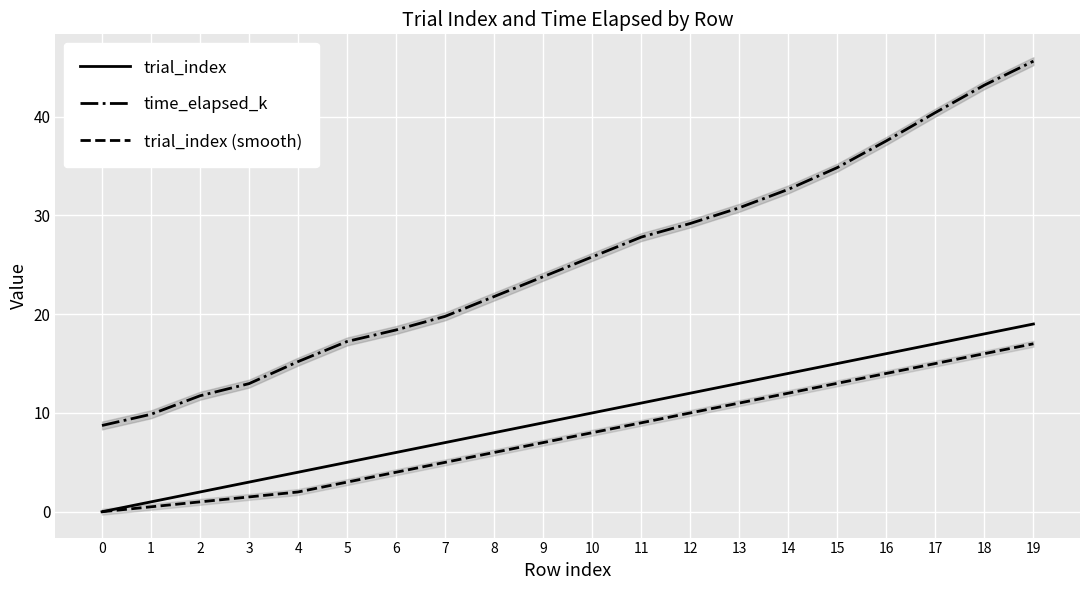

Is this an area chart (filled region under the line)?

No